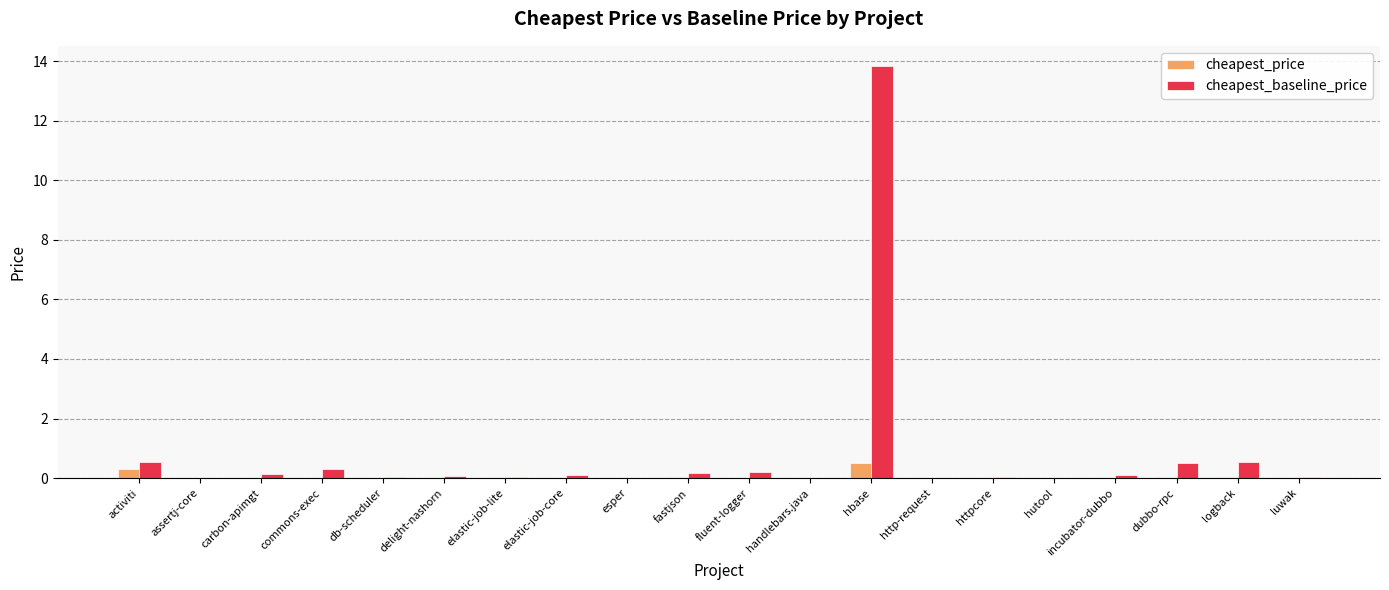

Is the value of cheapest_price at assertj-core greater than the value of cheapest_baseline_price at hbase?

No